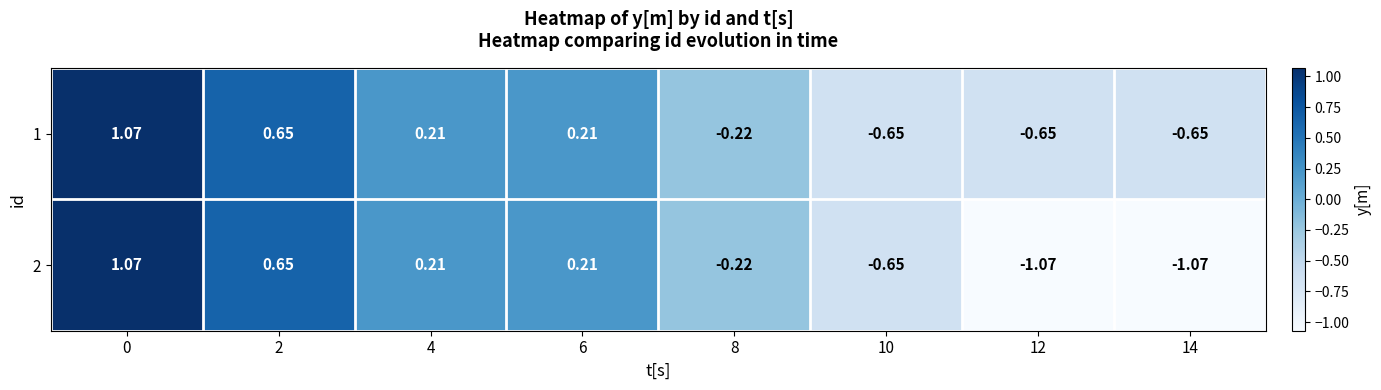

Is the value of 1 at 2 greater than the value of 2 at 10?

Yes